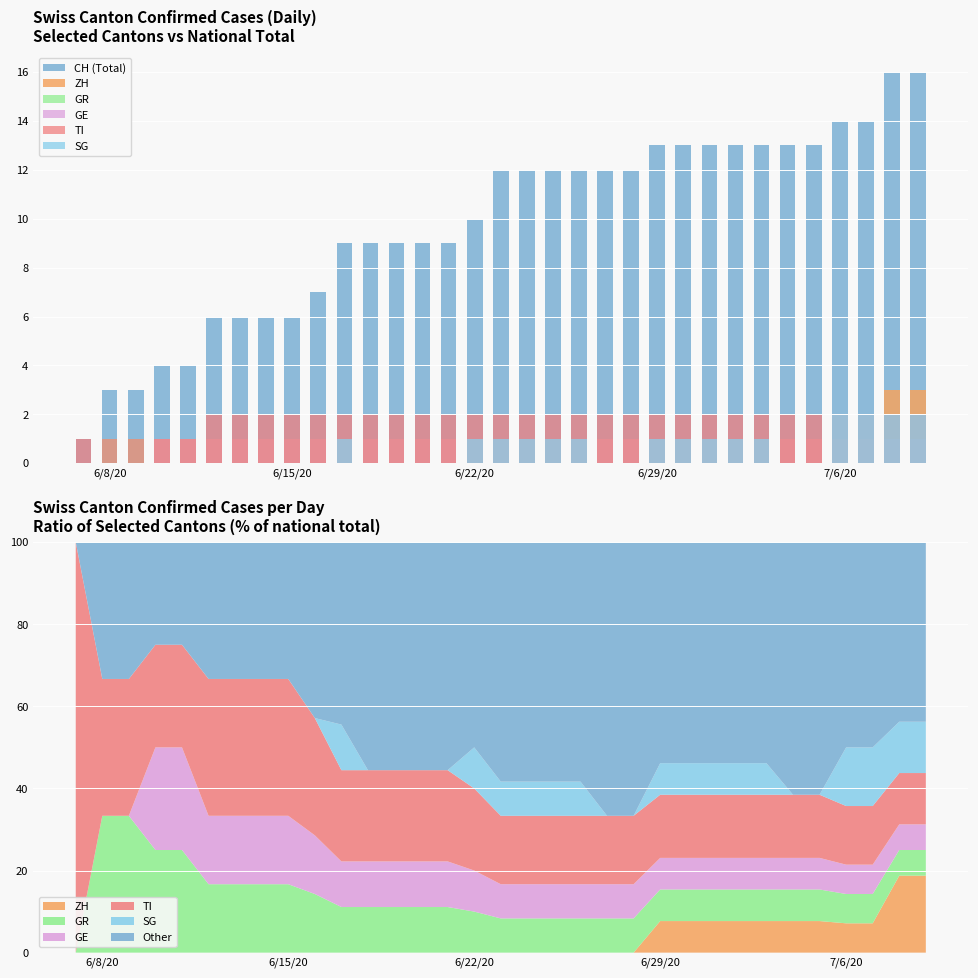

Count the number of categories in the chart.

33